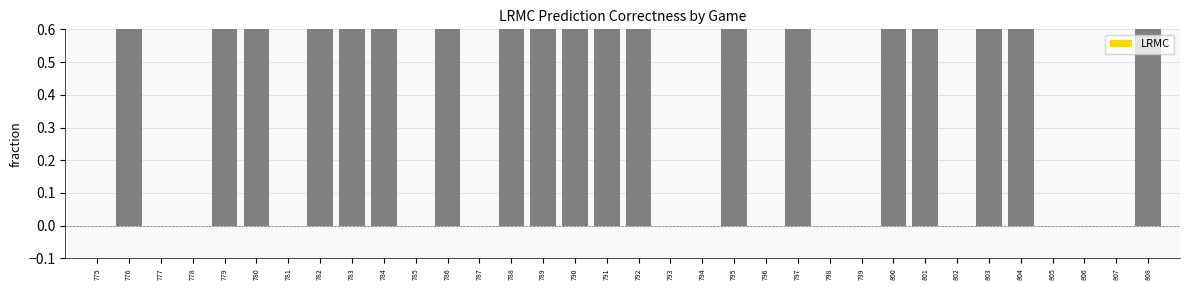

Rank the categories by value from lowest to highest.

775, 777, 778, 781, 785, 787, 793, 794, 796, 798, 799, 802, 805, 806, 807, 776, 779, 780, 782, 783, 784, 786, 788, 789, 790, 791, 792, 795, 797, 800, 801, 803, 804, 808